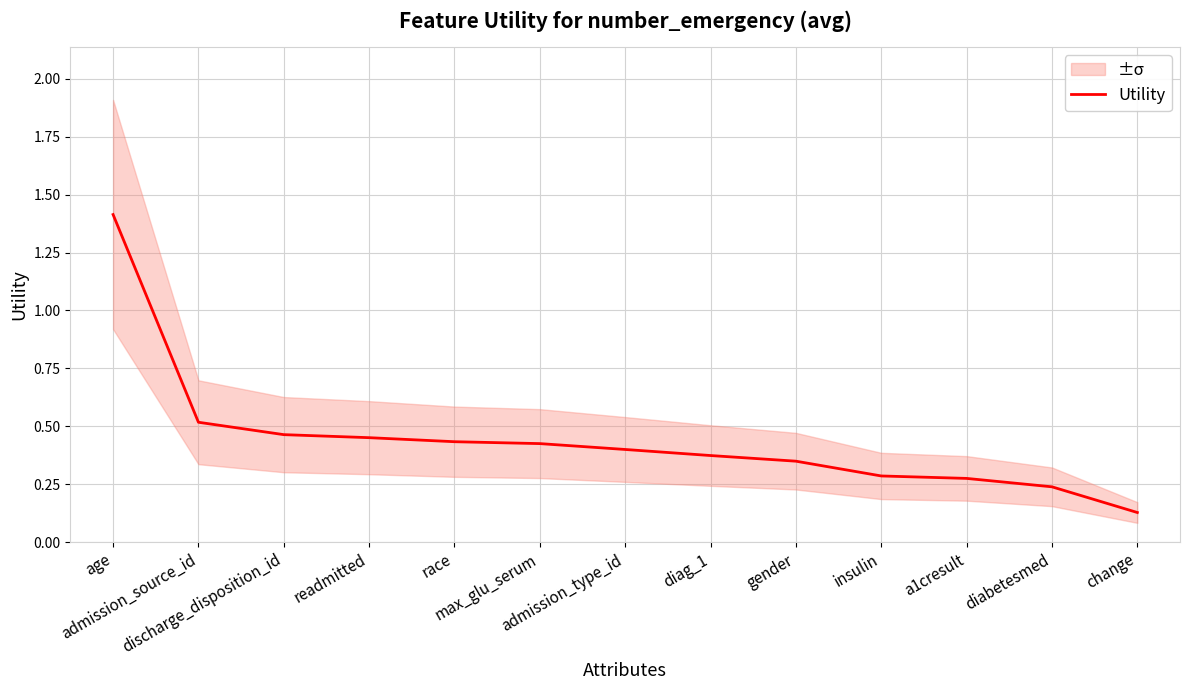

Does the chart have visible grid lines?

Yes